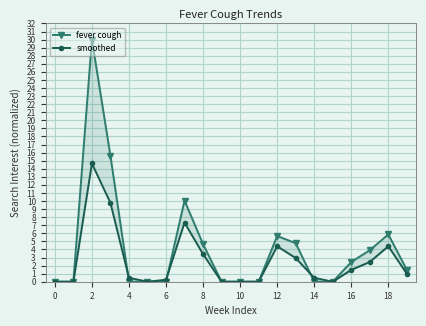

The value of smoothed at 16 is 1.5. True or false?

True